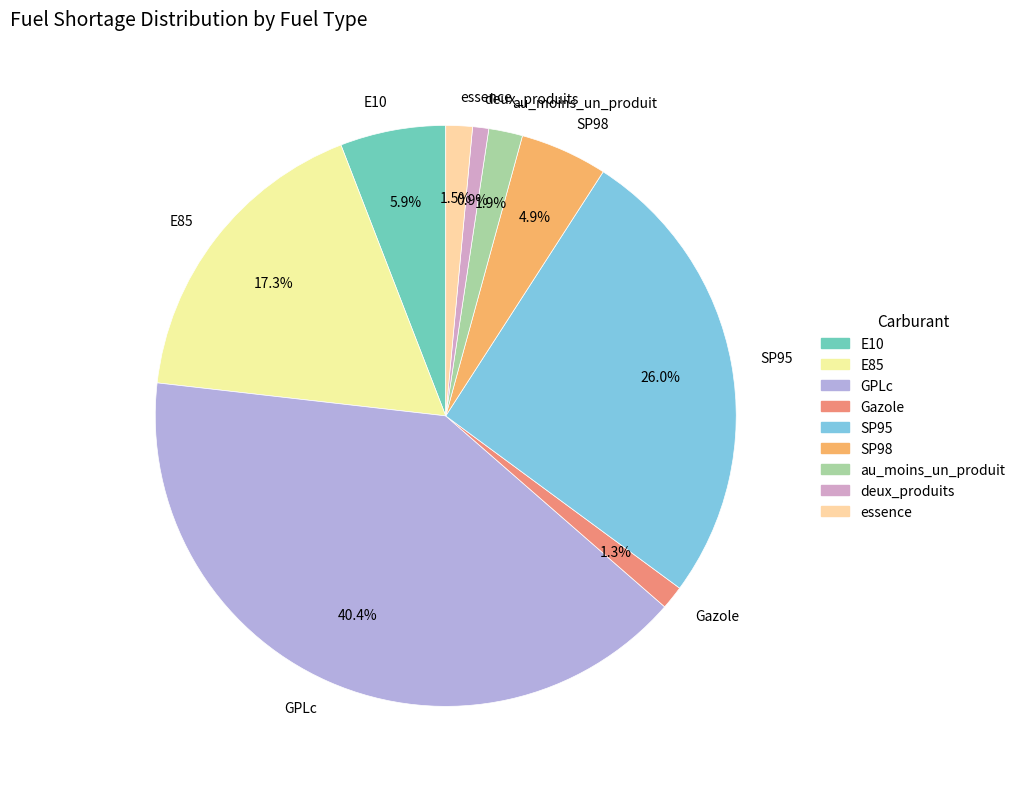

What is the largest slice in the pie chart?

GPLc